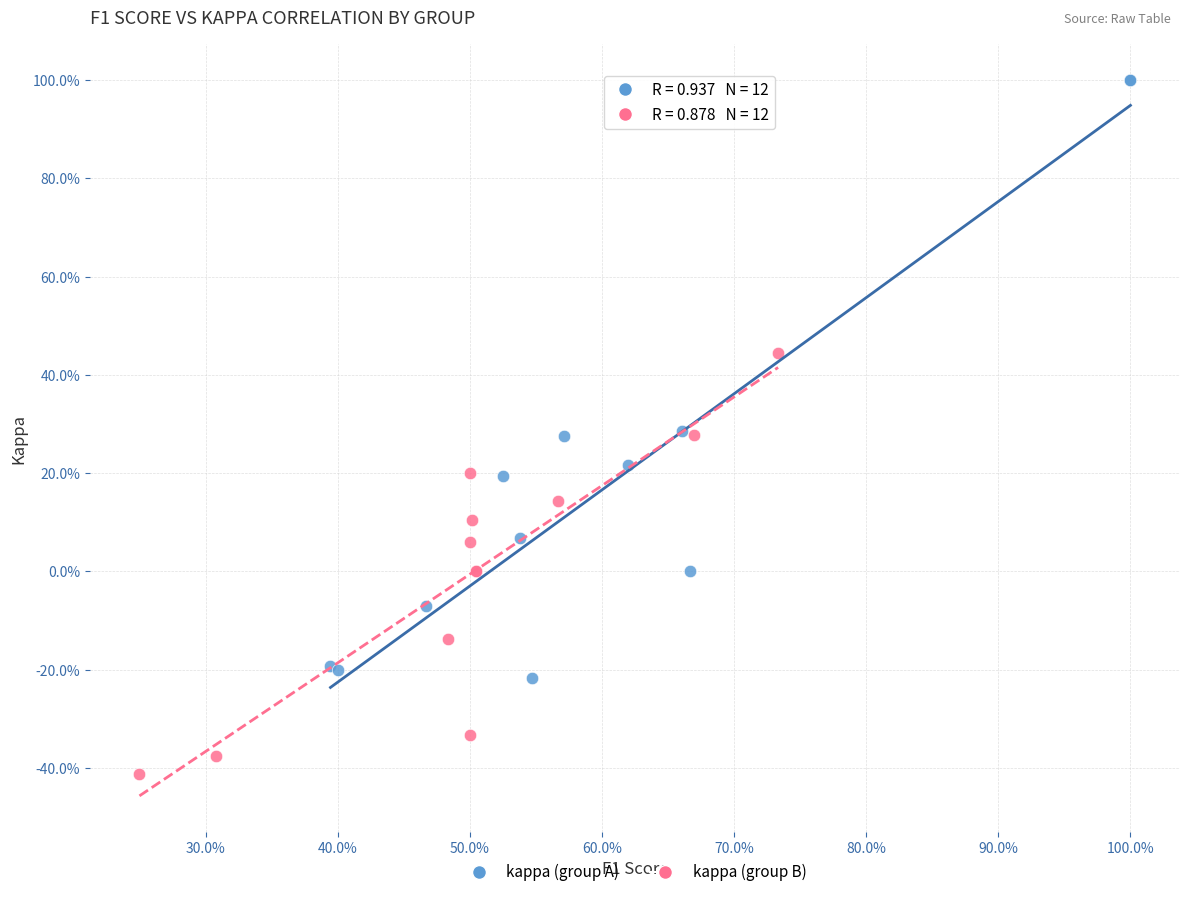

What are all the series names shown in the legend?

kappa (group A), kappa (group B)